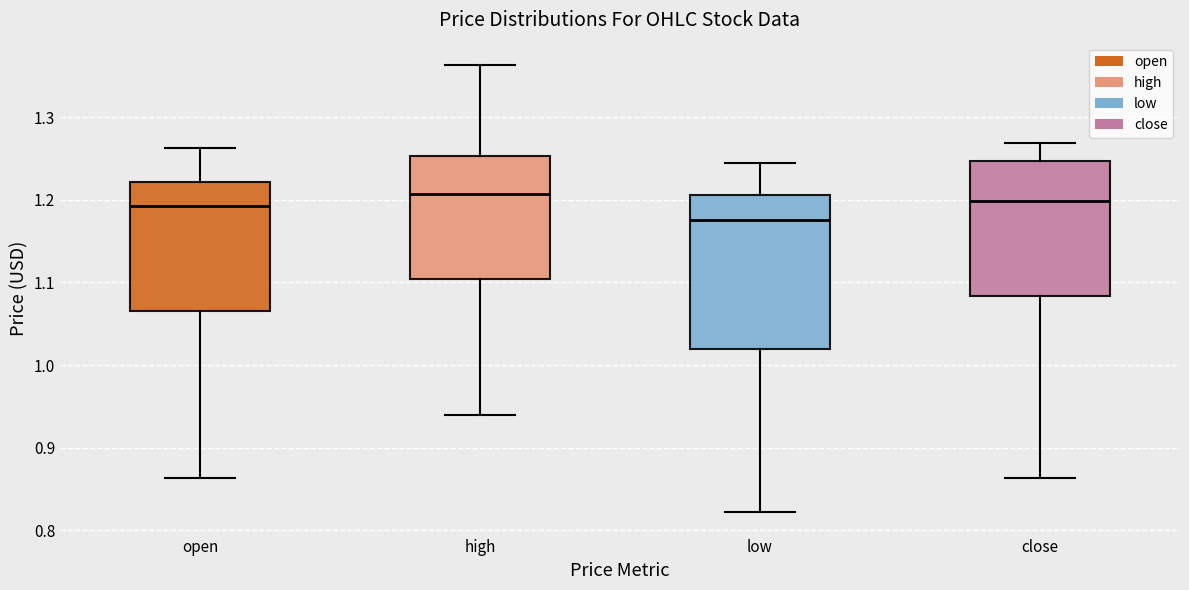

Where is the upper edge of the box for close on the y-axis? The values are not printed on the chart, so give them approximately, as read against the axis.

1.25